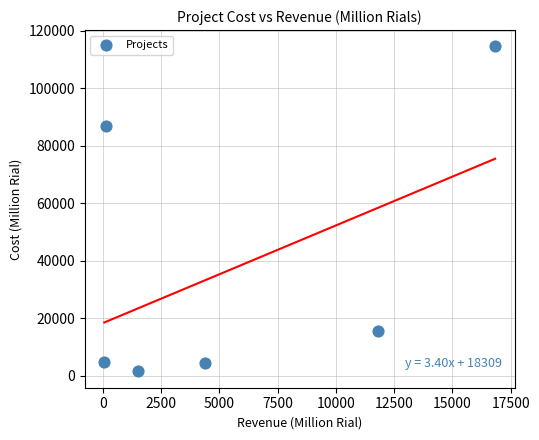

What Y value in the scatter plot is closest to 58061?

86862